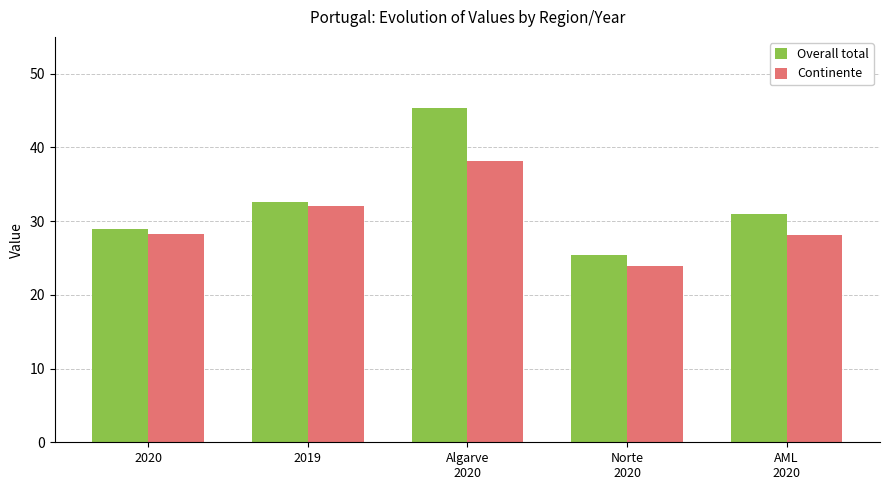

What position from the right is Algarve
2020?

3